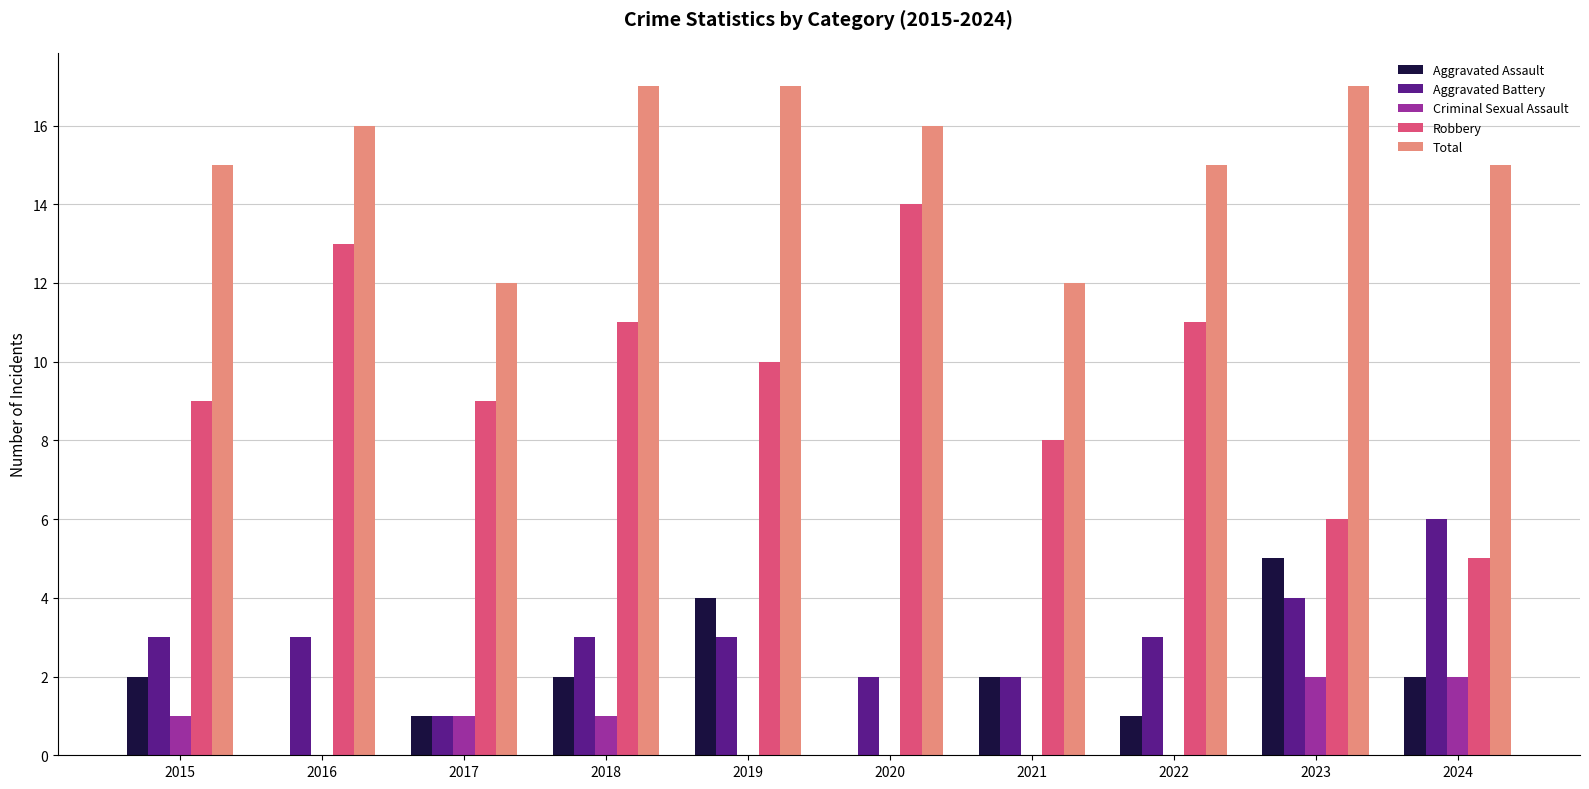

What is the greatest value displayed?

17